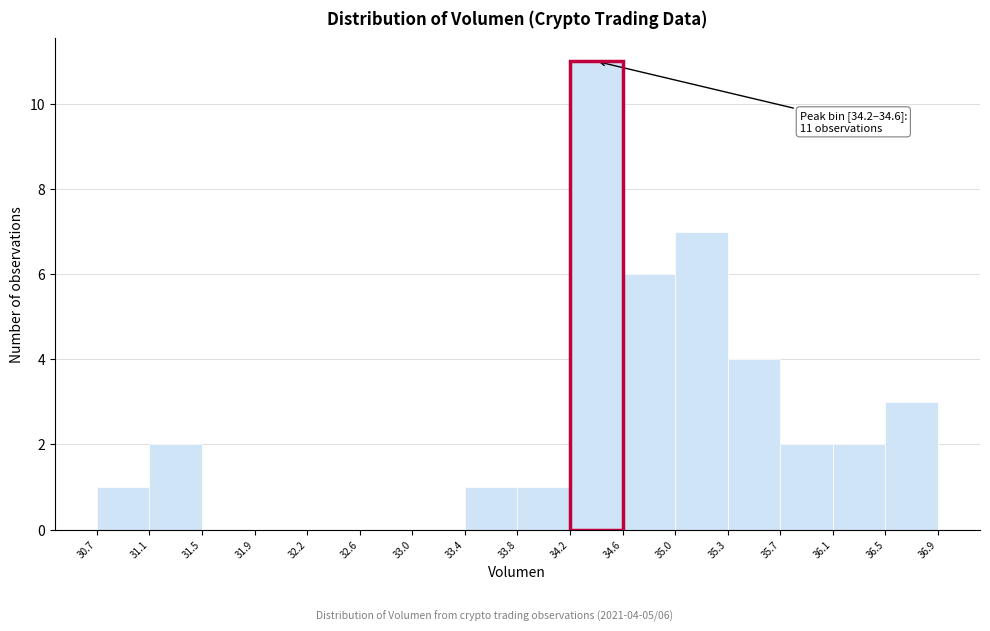

Over which range of the x-axis is the bar tallest?

34.2 to 34.6